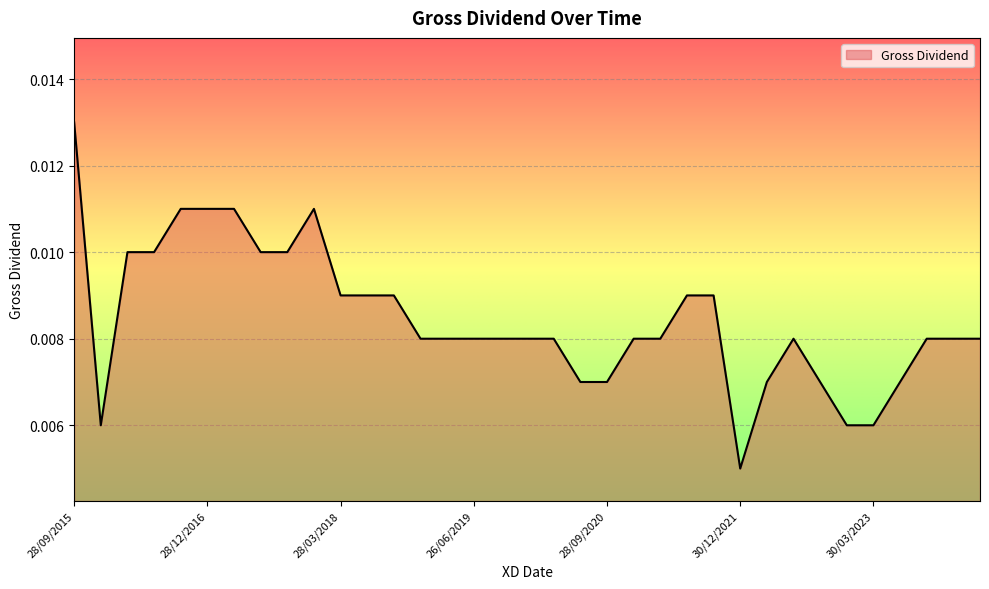

Which category has the lowest value across all series?

30/12/2021